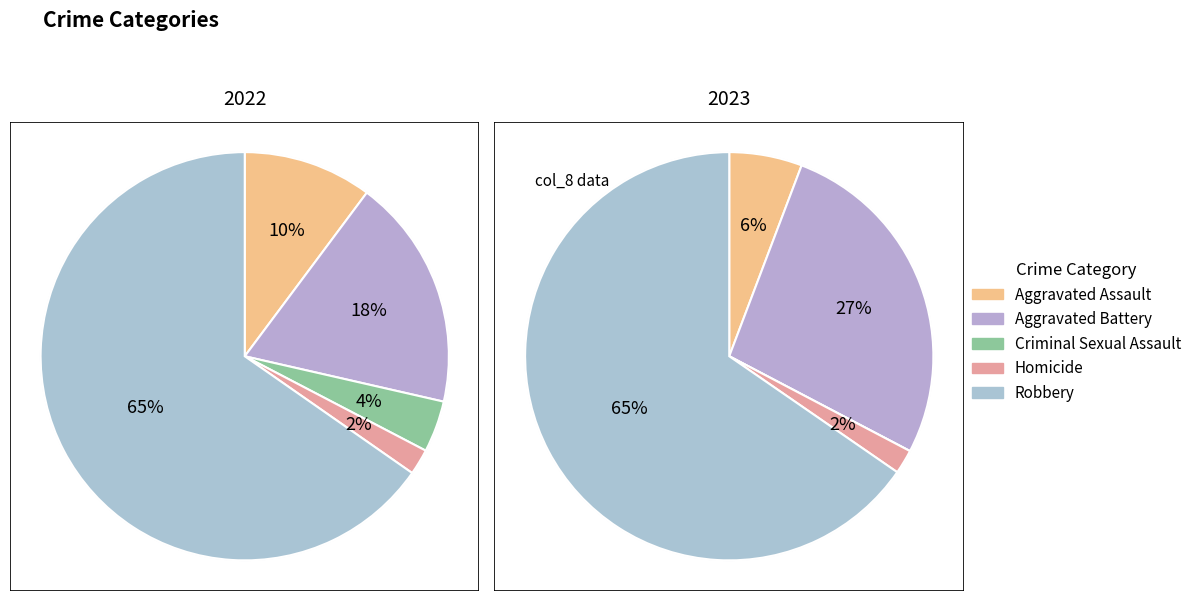

Is it true that values_2022 is 37% of the pie?

False